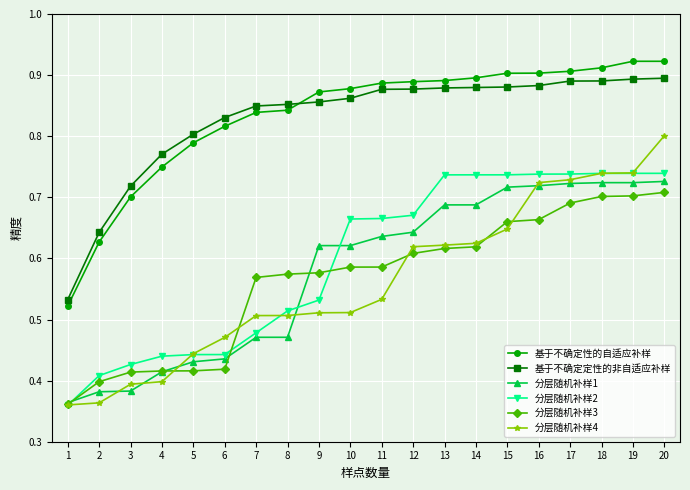

Is the value of 基于不确定定性的非自适应补样 at 9 greater than the value of 分层随机补样3 at 13?

Yes